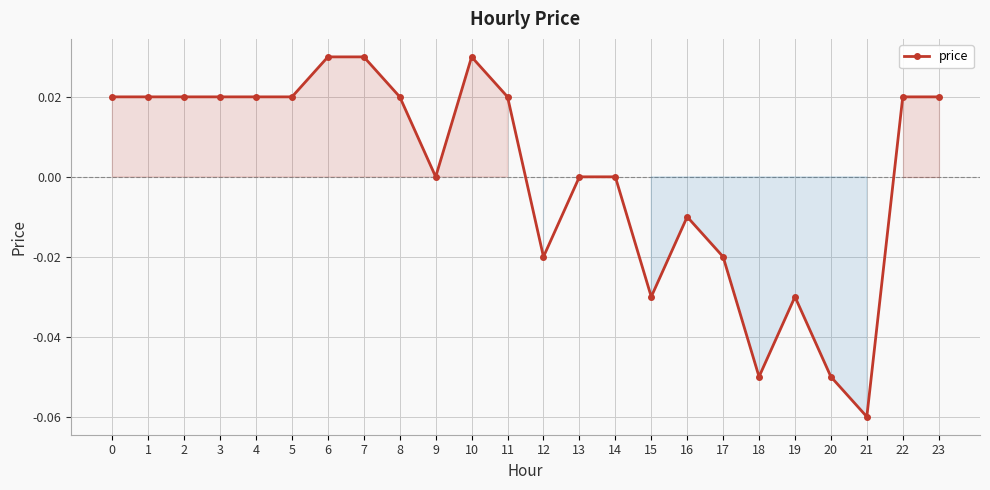

How many distinct data groups are displayed?

1